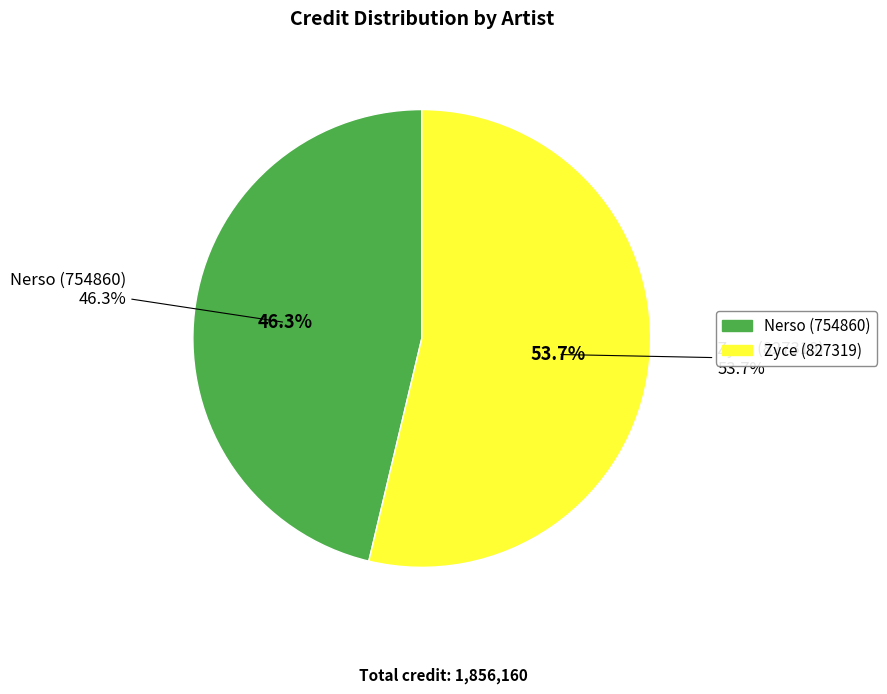

To the nearest percent, what is the difference between the Zyce (827319) and Nerso (754860) slice percentages?

7%